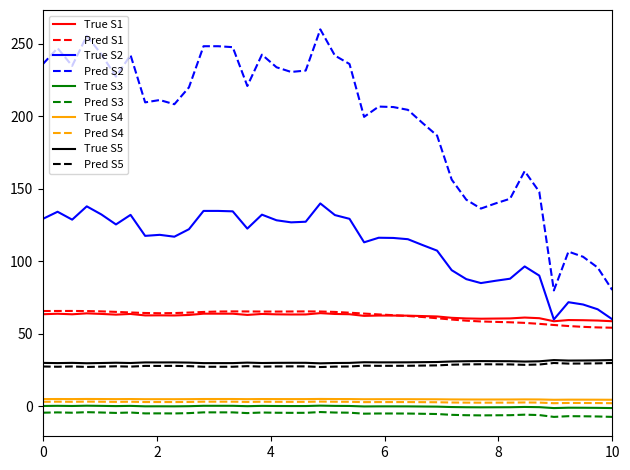

True or false: Pred S5 and Pred S4 intersect in this chart.

False